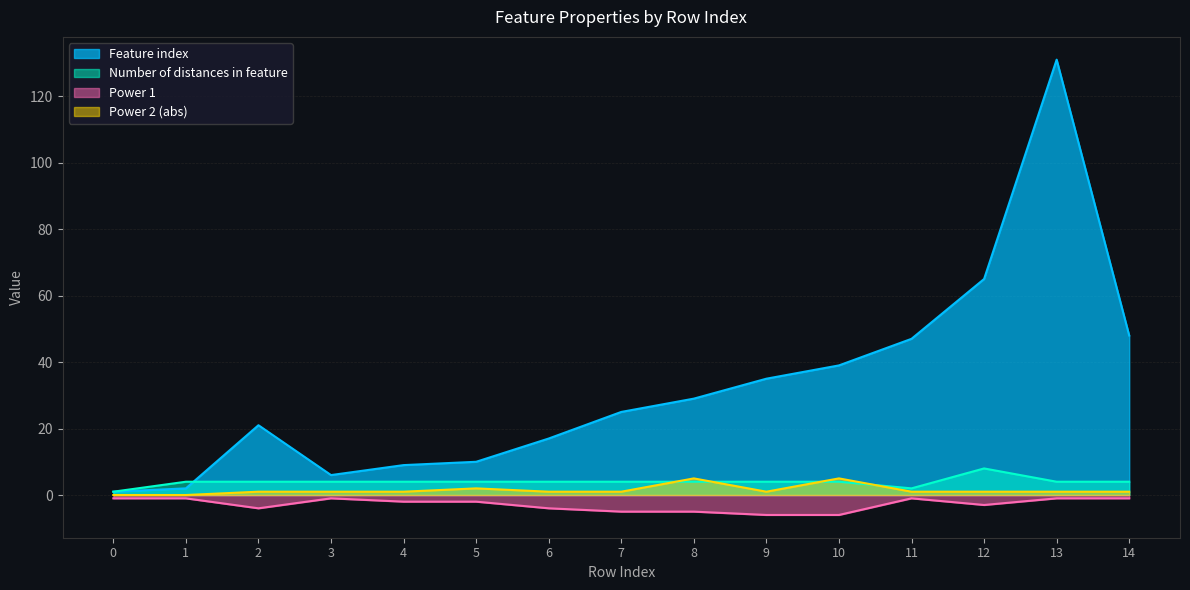

What is the highest value of the Feature index series?

131